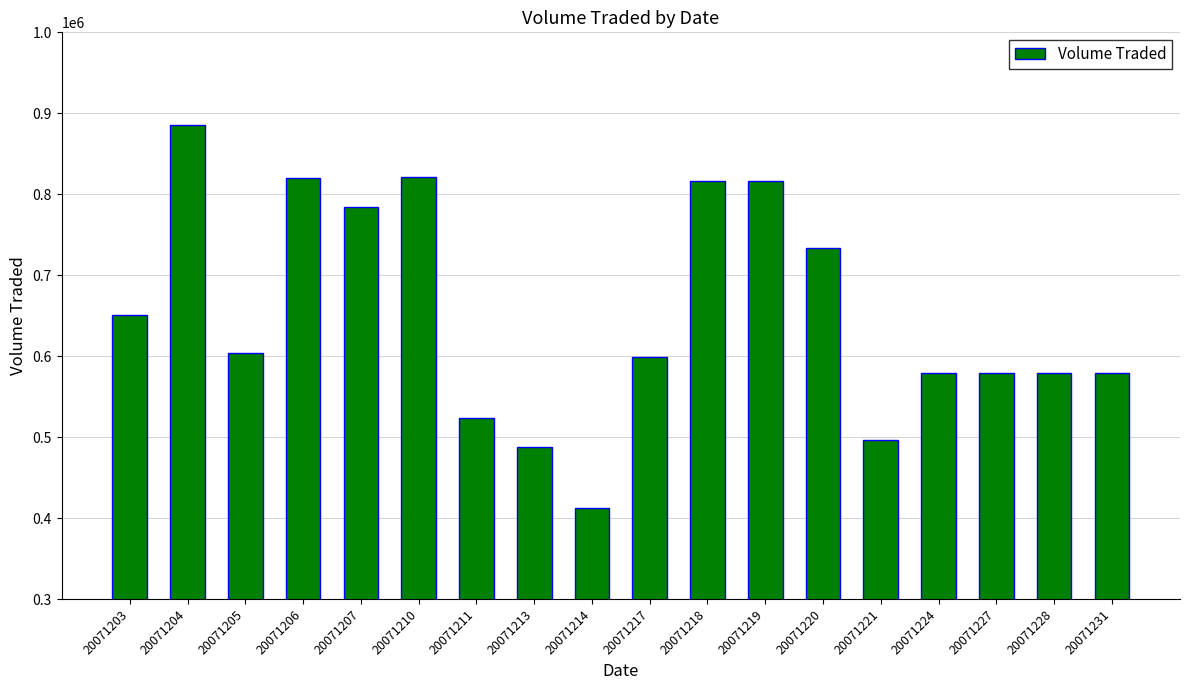

What is the value of the 5th bar from the left?

784200